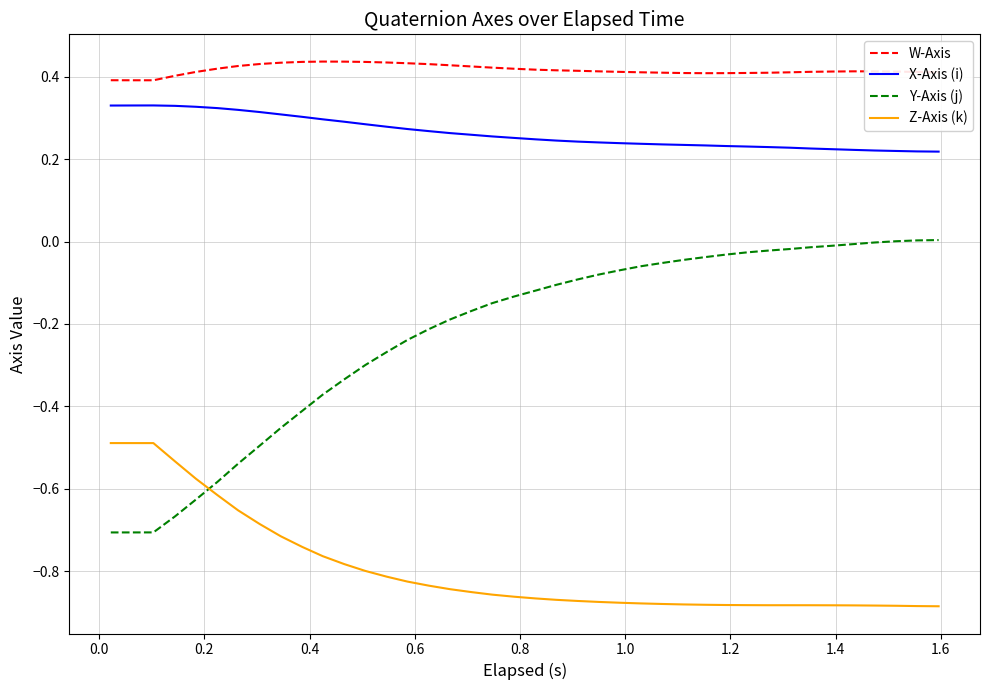

How many times do Z-Axis (k) and Y-Axis (j) cross each other?

1